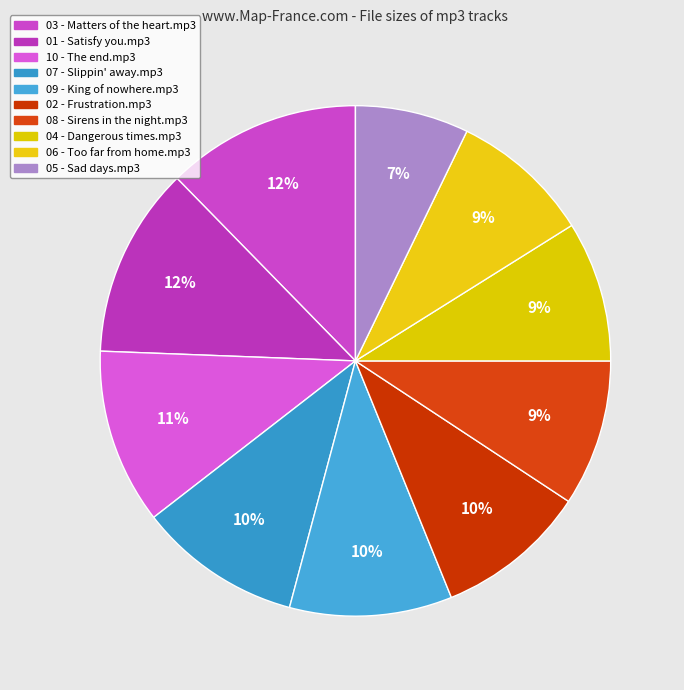

Is there a majority slice in this chart?

No